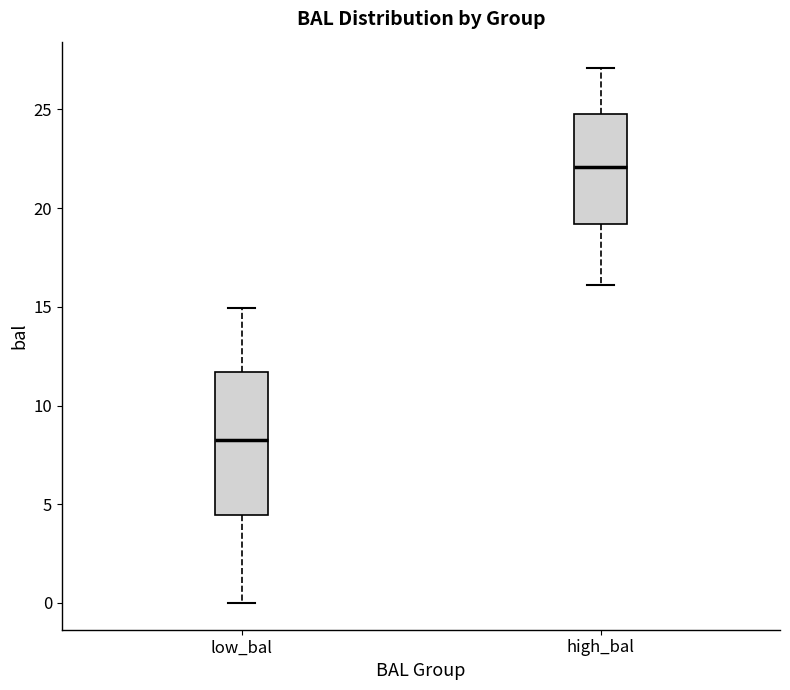

Reading left to right, read every box against the y-axis: the position of its median line, the range the box covers, and the ends of its whiskers. The values are not printed on the chart, so give them approximately, as read against the axis.

low_bal: median 8.0, box 4.5 to 11.5, whiskers 0.0 to 15.0
high_bal: median 22.0, box 19.0 to 24.5, whiskers 16.0 to 27.0